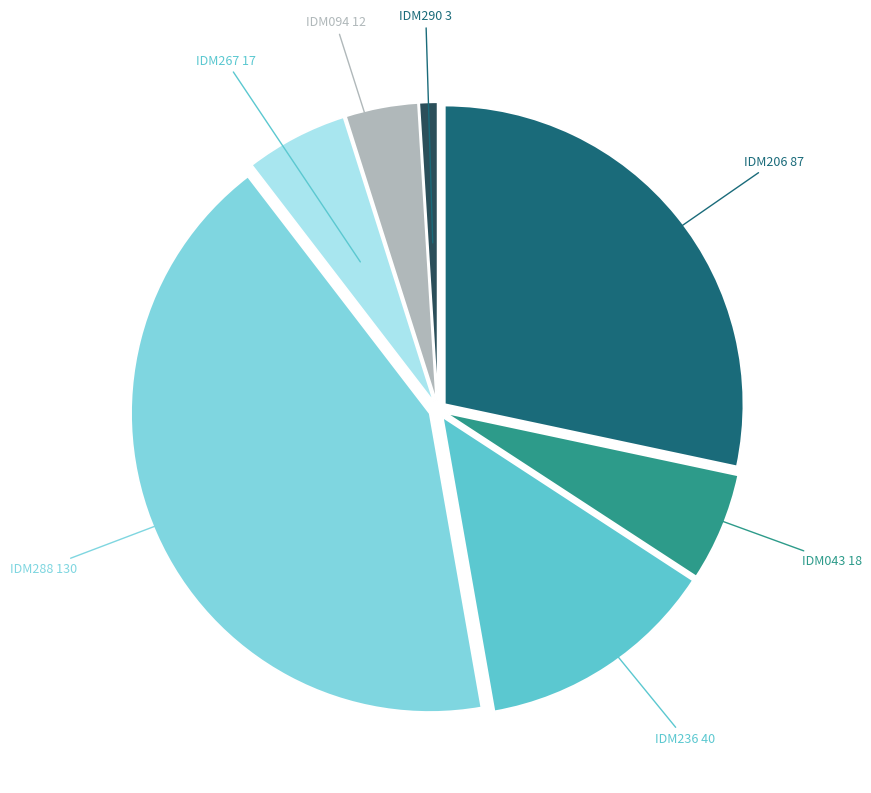

What is the ratio of the value at IDM236 40 to the value at IDM267 17?

2.4